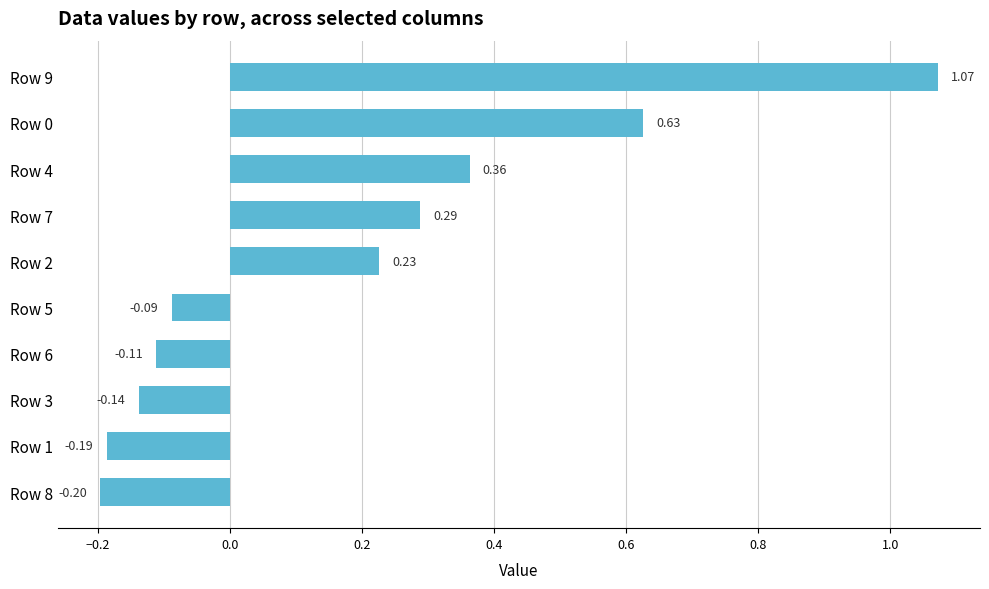

What is the smallest value displayed?

-0.2